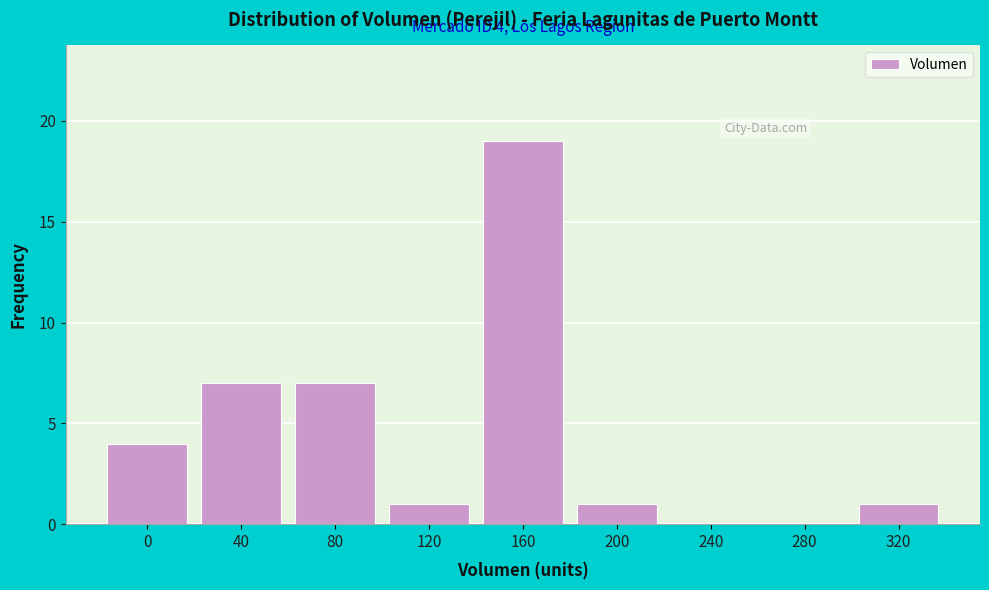

Reading left to right, extract all data points from this chart.

0=4	40=7	80=7	120=1	160=19	200=1	240=0	280=0	320=1